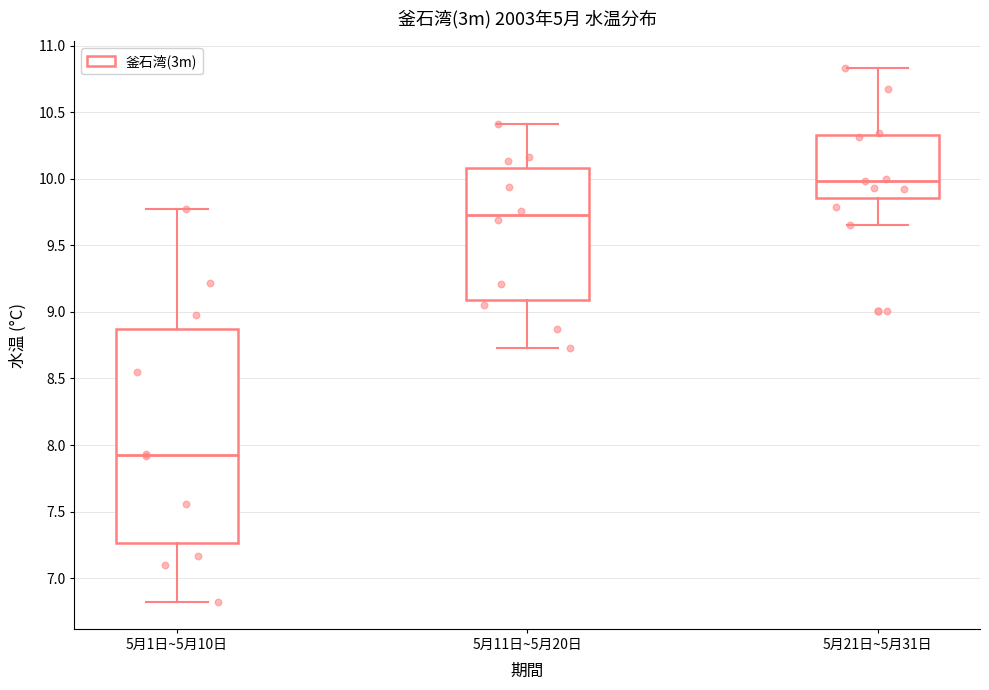

Where does the upper whisker of the box for 5月11日~5月20日 end on the y-axis? The values are not printed on the chart, so give them approximately, as read against the axis.

10.40